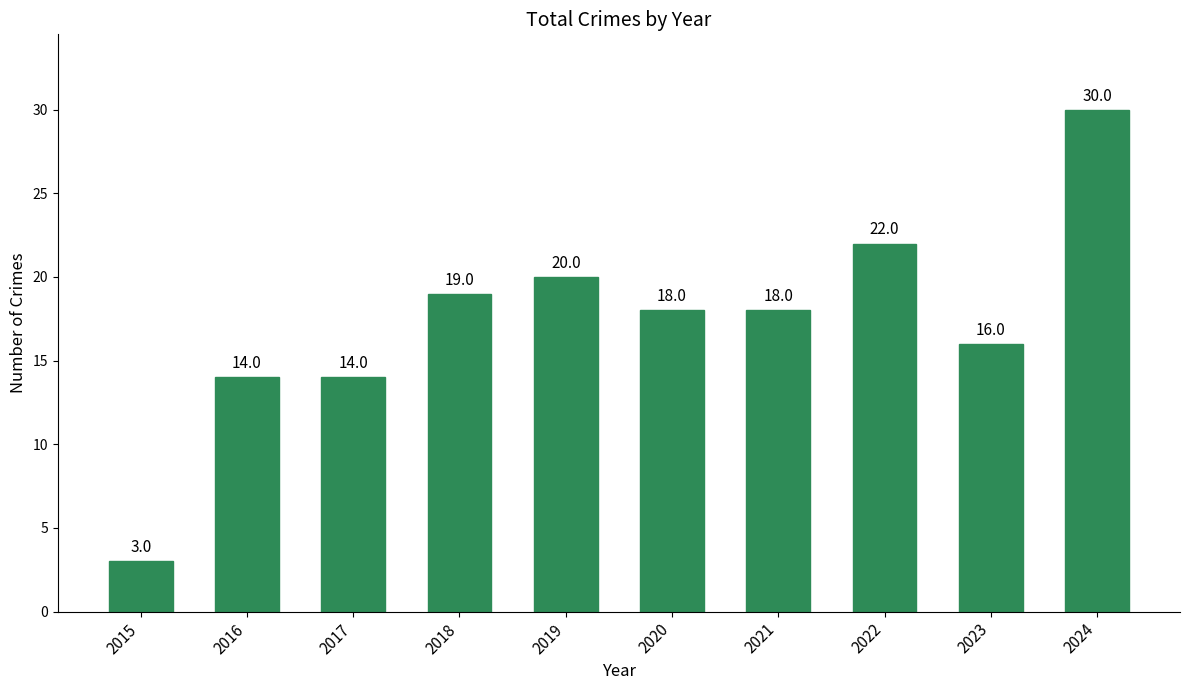

The chart shows a value of 6 at 2020. True or false?

False